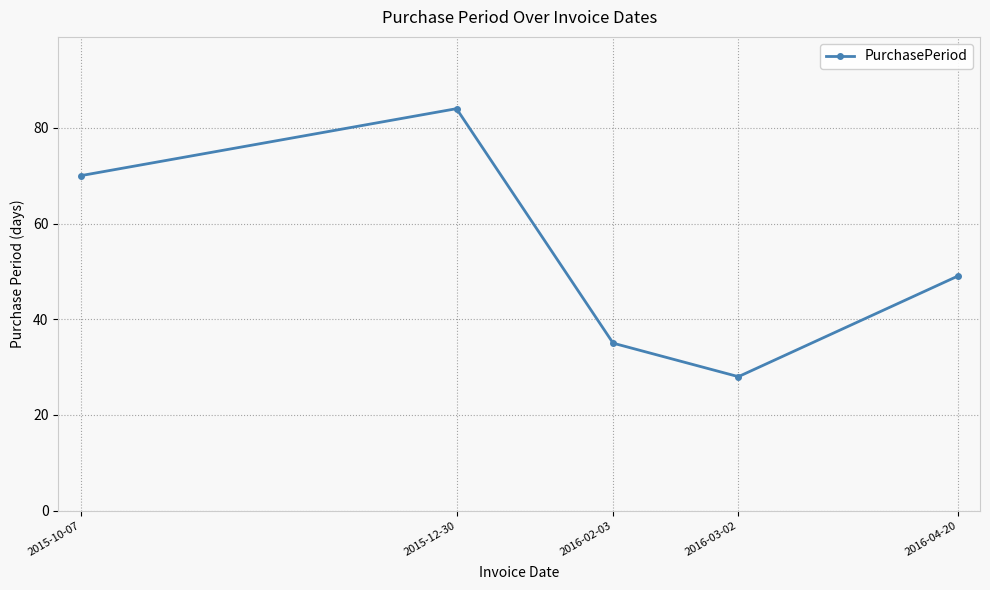

True or false: the data shows 70 at 2015-10-07.

True